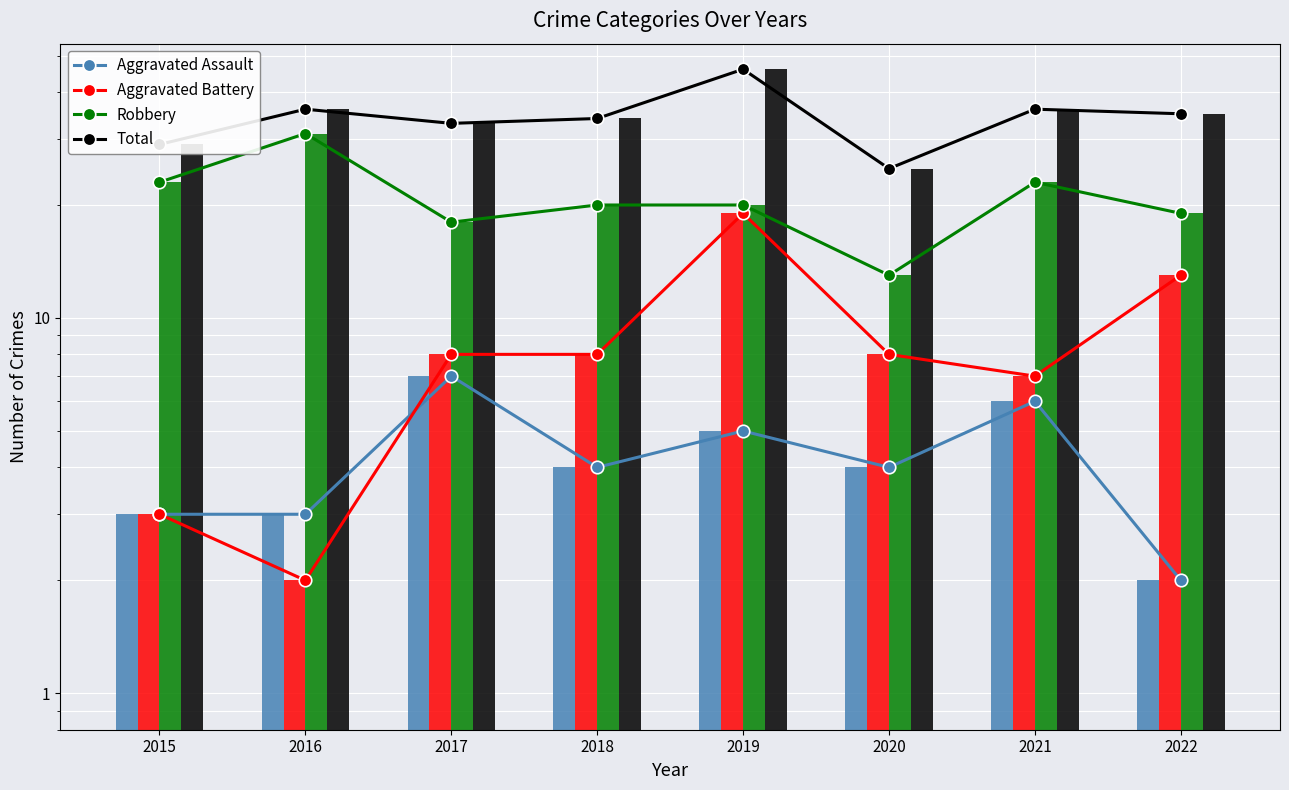

At which label does Aggravated Assault reach its minimum?

2022